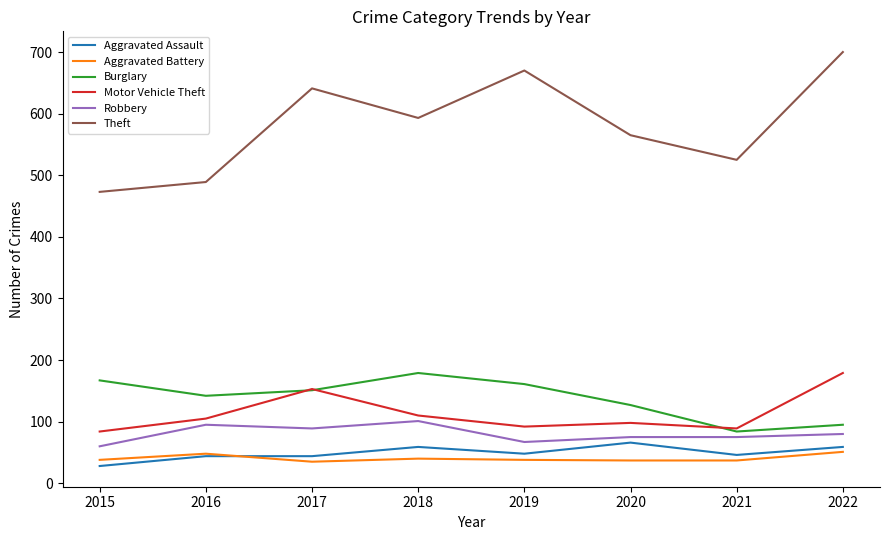

True or false: Theft and Aggravated Battery intersect in this chart.

False